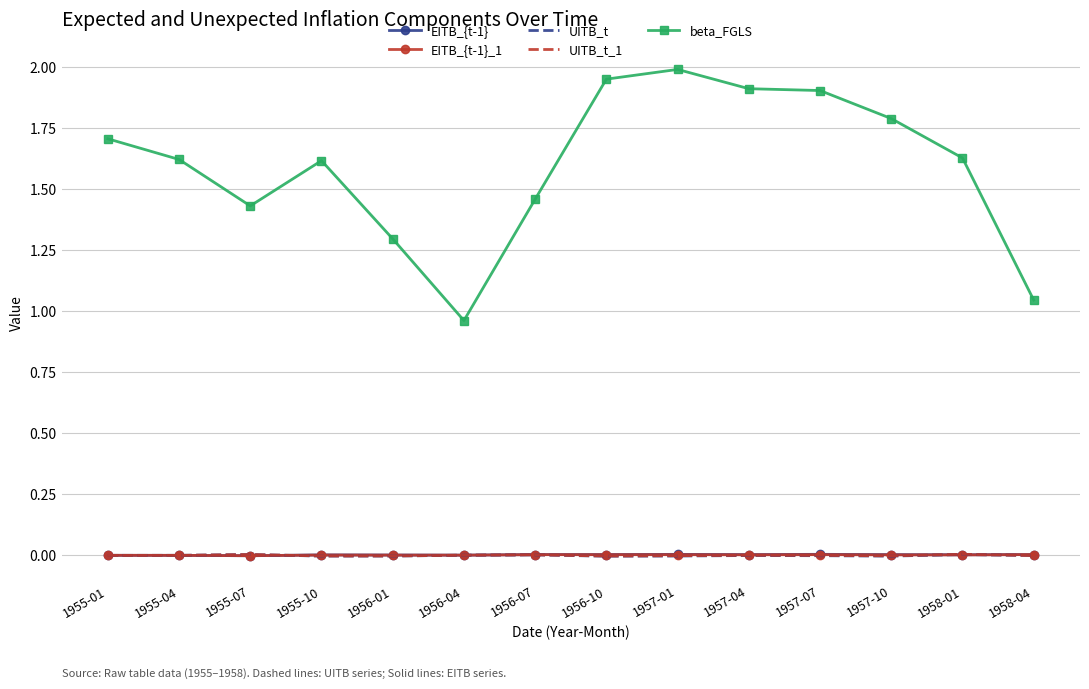

Where do UITB_t_1 and EITB_{t-1}_1 first cross each other?

1955-04 and 1955-07